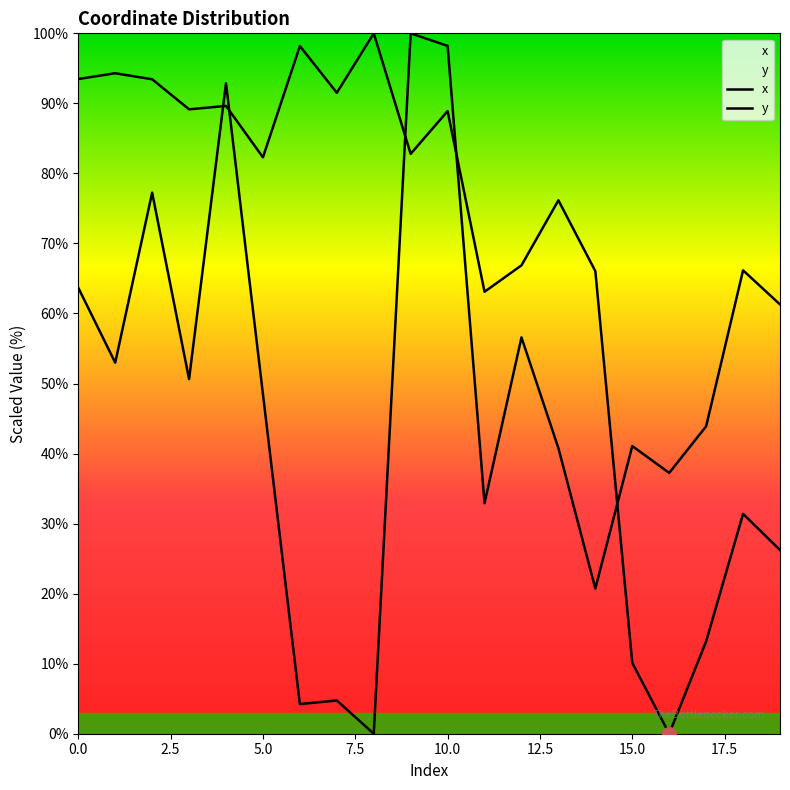

Where is y nearest to the value 50?

3